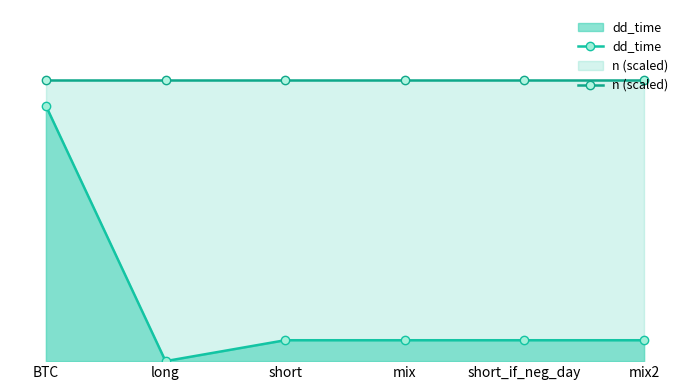

Which series has the widest spread of values?

dd_time